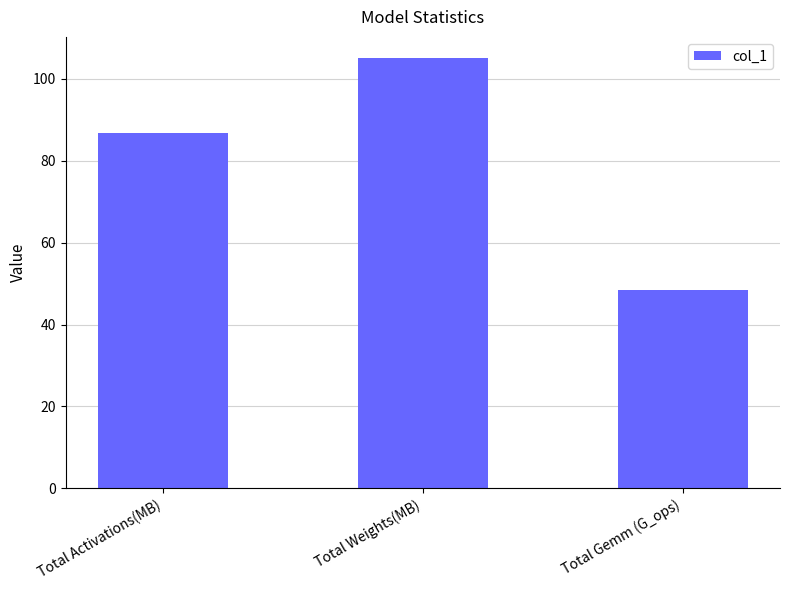

Reading right to left, what are all the values shown in this chart?

48.4	105.0	86.7